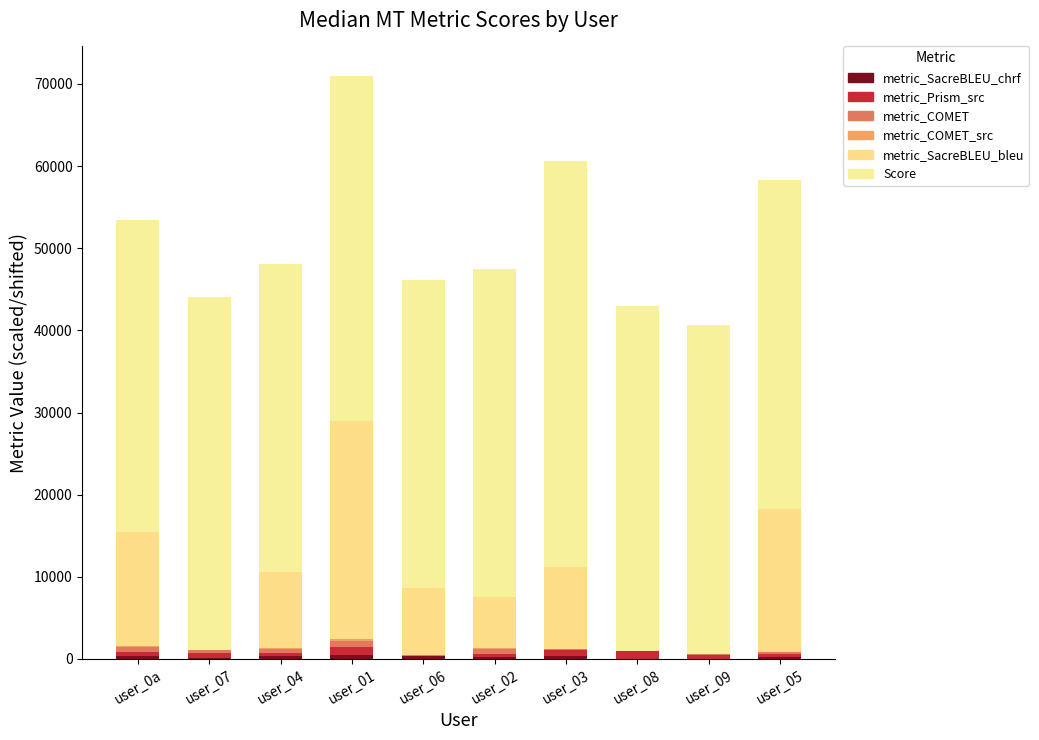

At how many categories does at least one series exceed 14211?

10